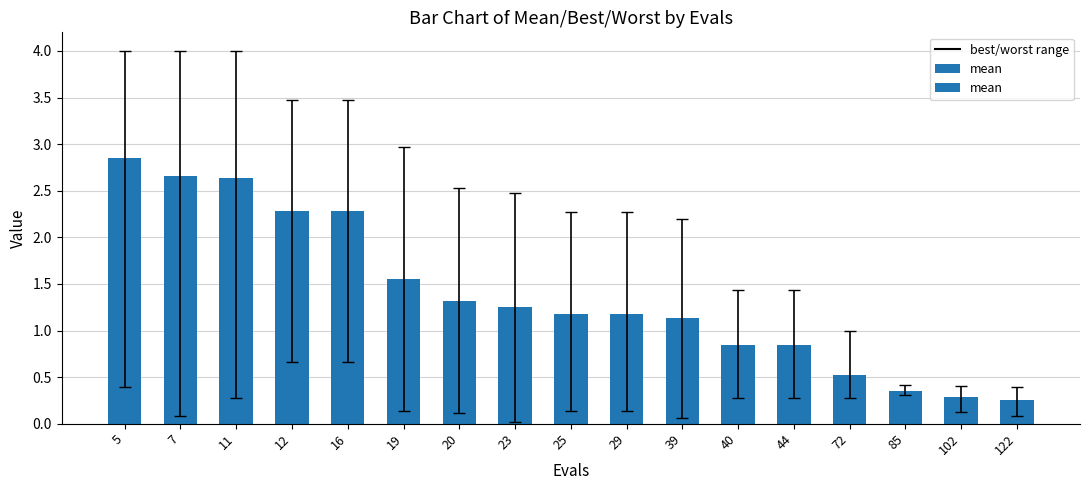

Which has a higher value, 29 or 102?

29